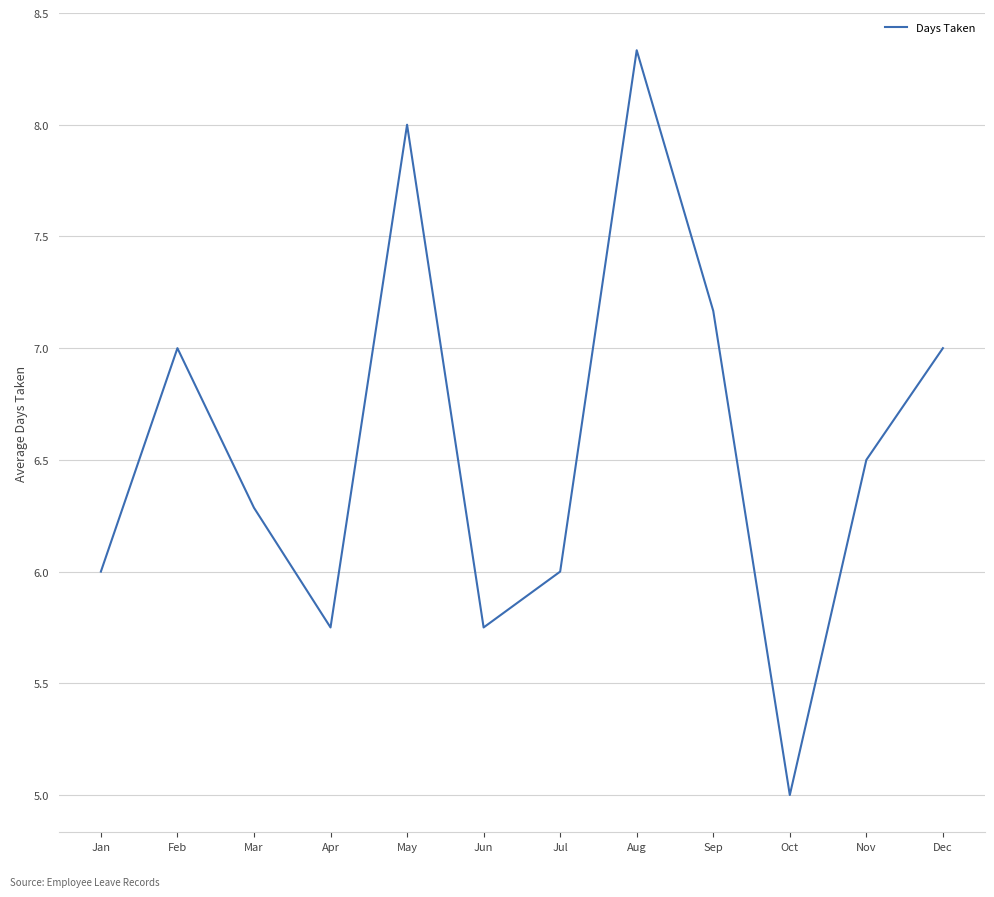

What value does the data have at Mar?

6.3